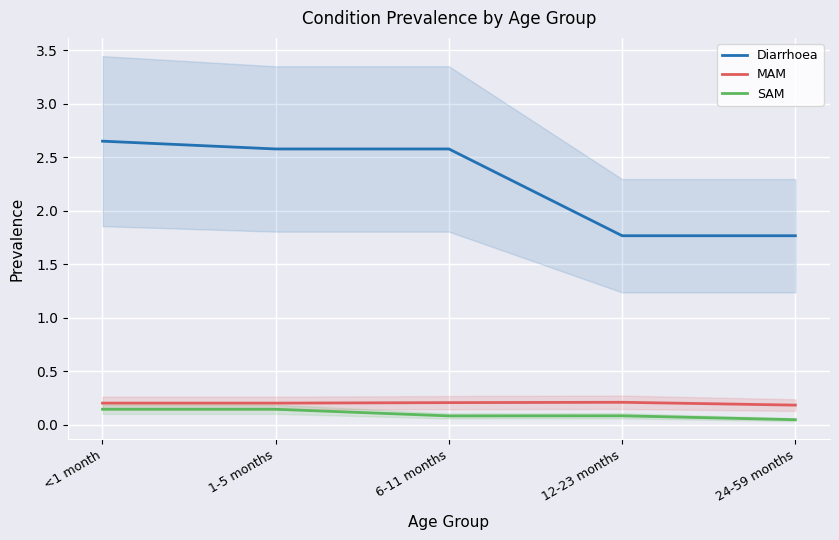

Is it true that MAM equals 0.2 at 1-5 months?

True